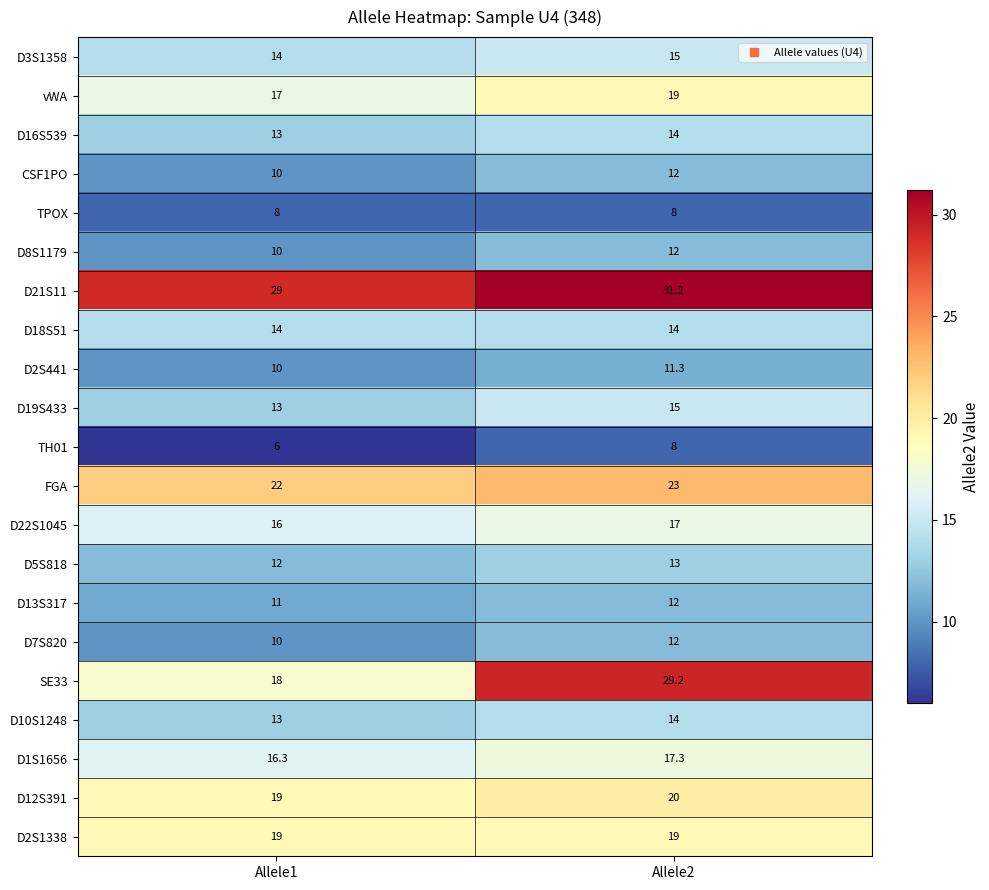

True or false: D1S1656 has a value of 29.9 at Allele2.

False